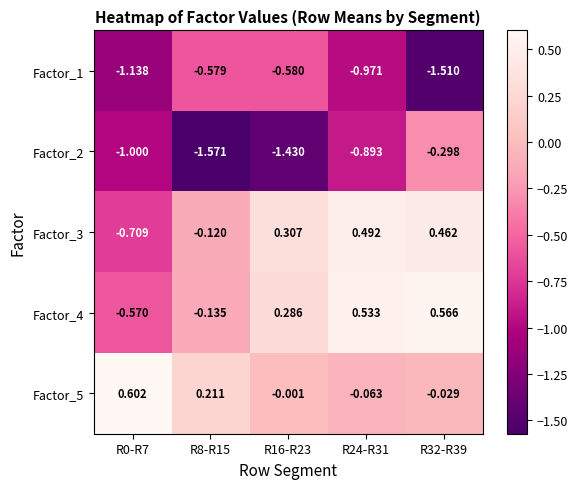

Is the value of Factor_1 at R0-R7 greater than the value of Factor_4 at R0-R7?

No